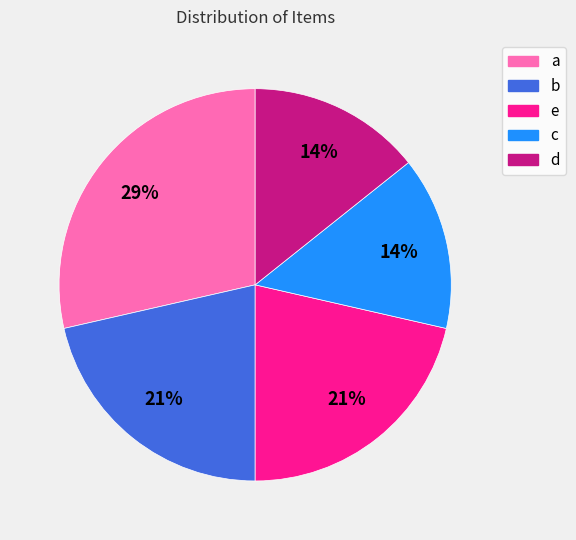

Is the sum of c and a greater than half?

No